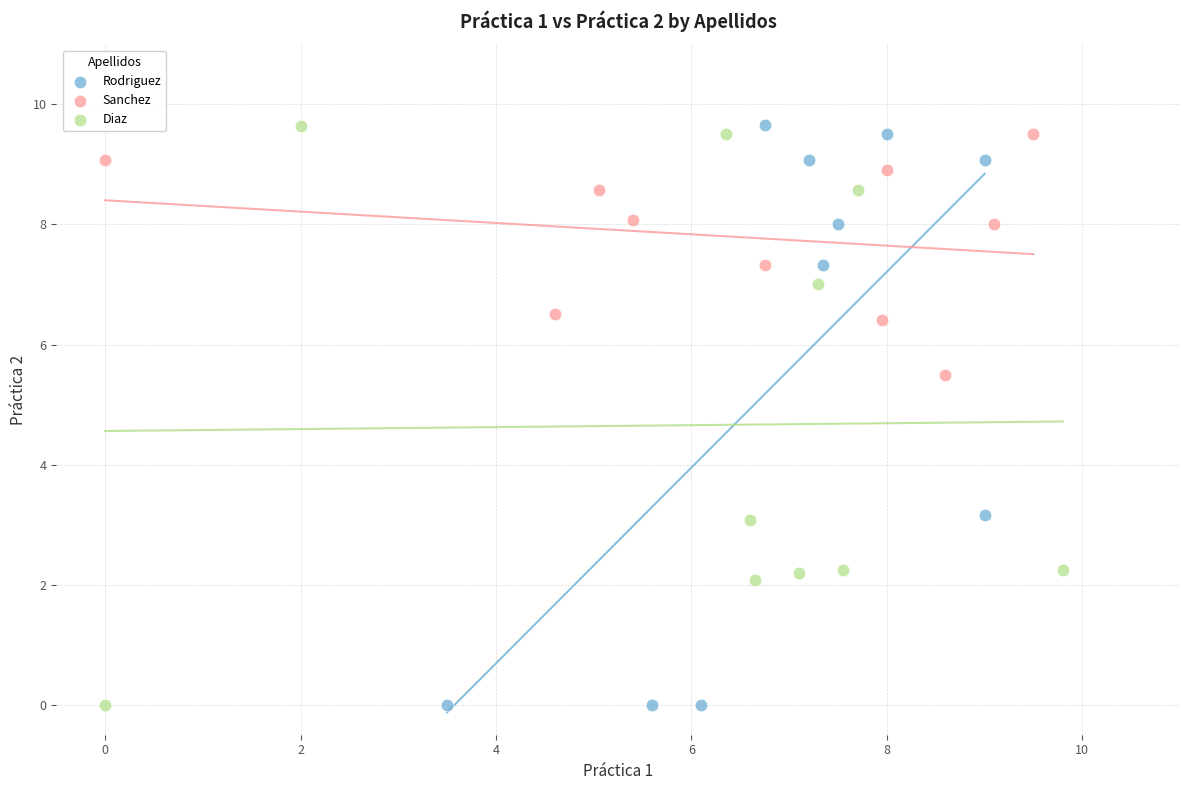

What are all the series names shown in the legend?

Rodriguez, Sanchez, Diaz